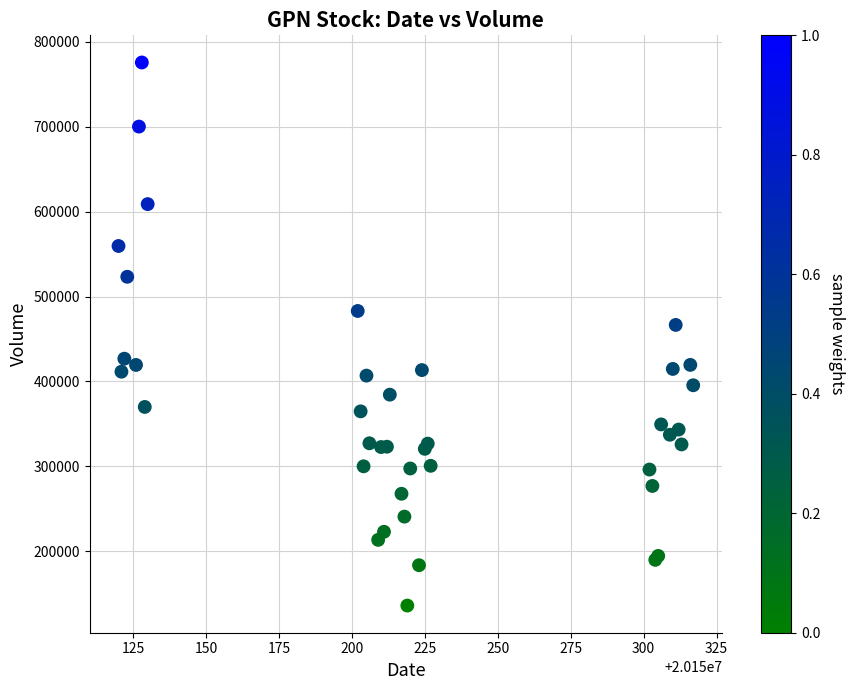

What Y value in the scatter plot is closest to 455838?

466564